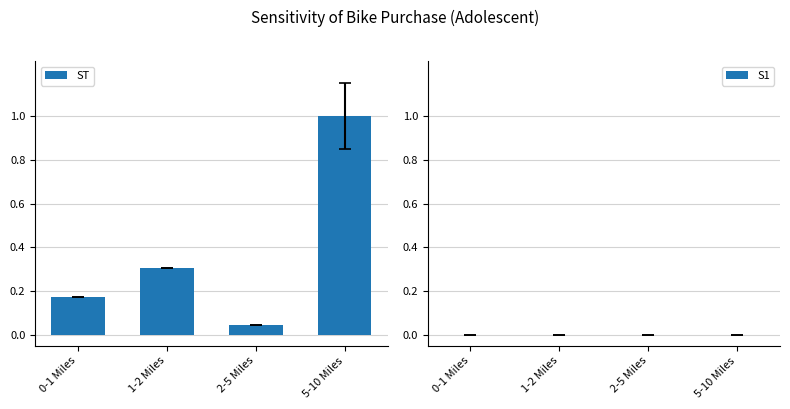

What is the difference between the maximum and minimum values?

1.0